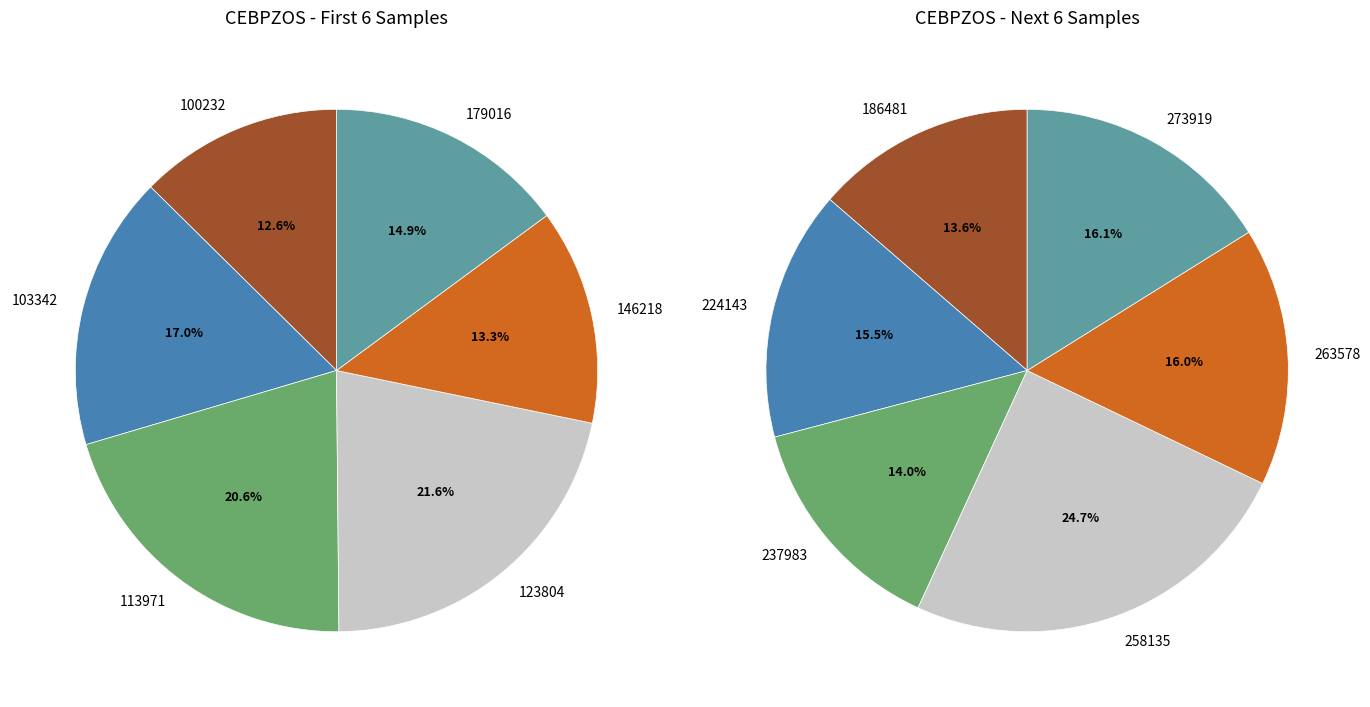

Which has a higher value, 179016 or 146218?

179016